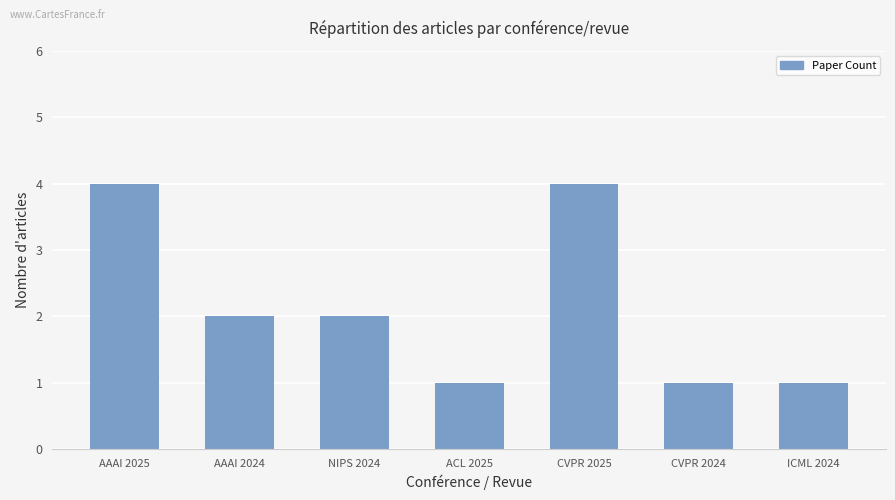

How many values are between 1 and 4?

7